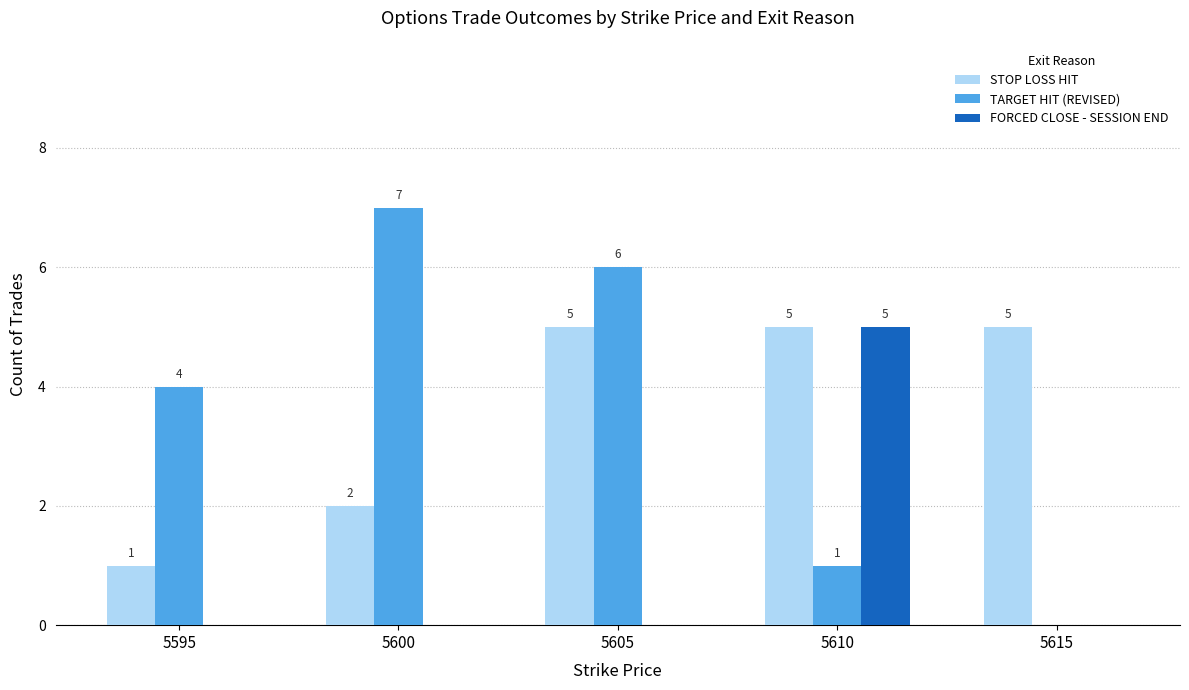

Between 5600 and 5615, which series saw the biggest shift?

TARGET HIT (REVISED)